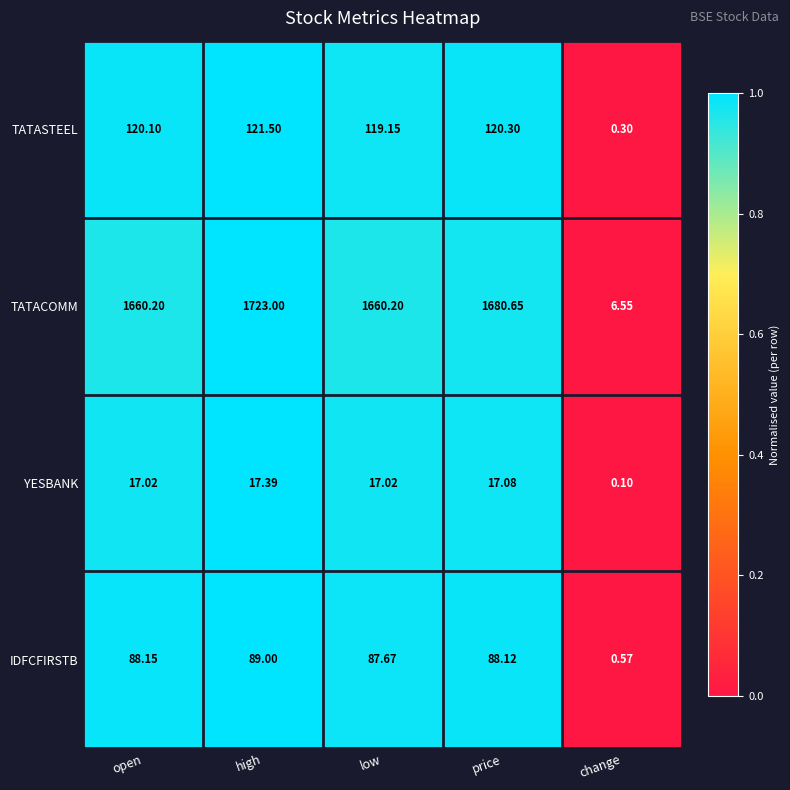

At which category is the sum across all series the highest?

high